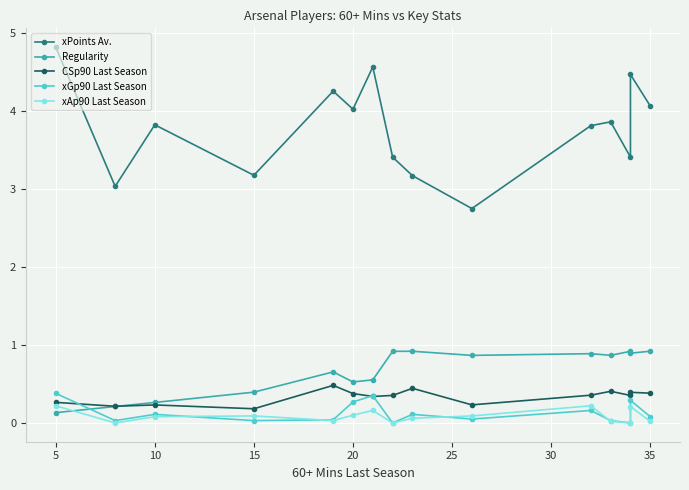

What is the difference between the second highest and second lowest values in the Regularity series?

0.7